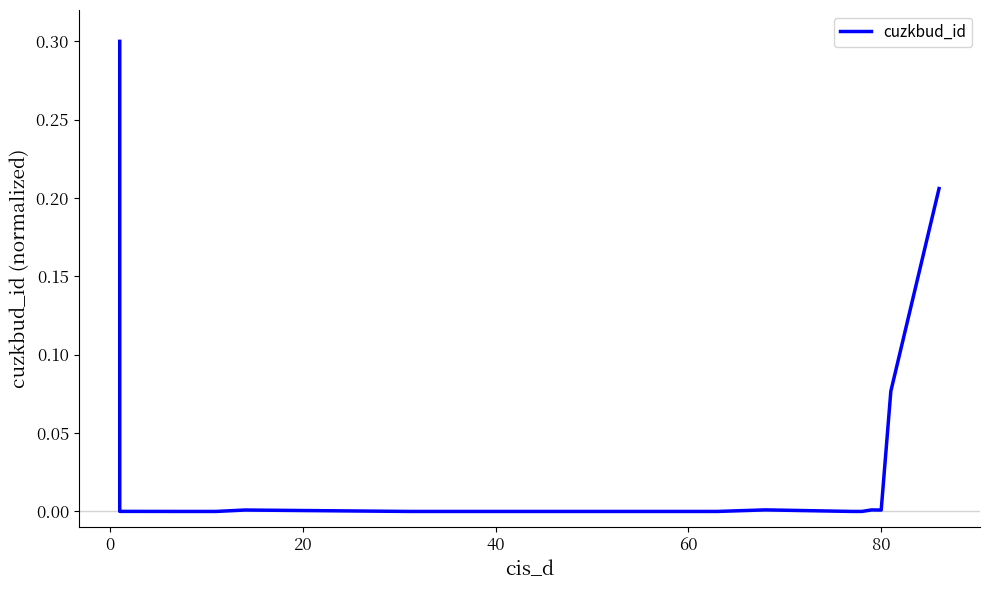

Does the chart display data point markers on the line(s)?

No